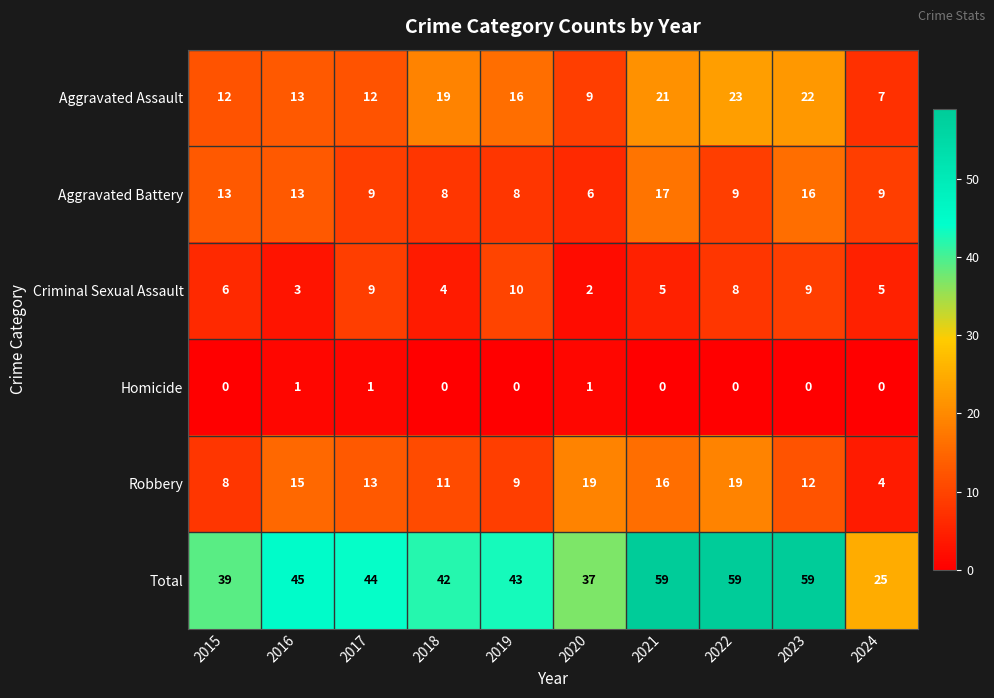

How many distinct data groups are displayed?

6